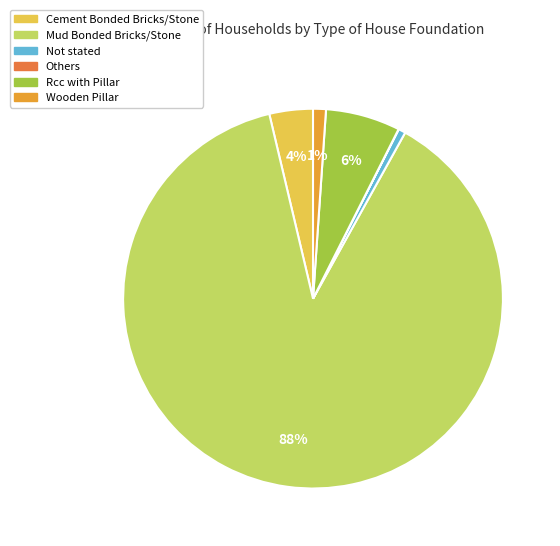

Is the sum of Rcc with Pillar and Not stated greater than half?

No